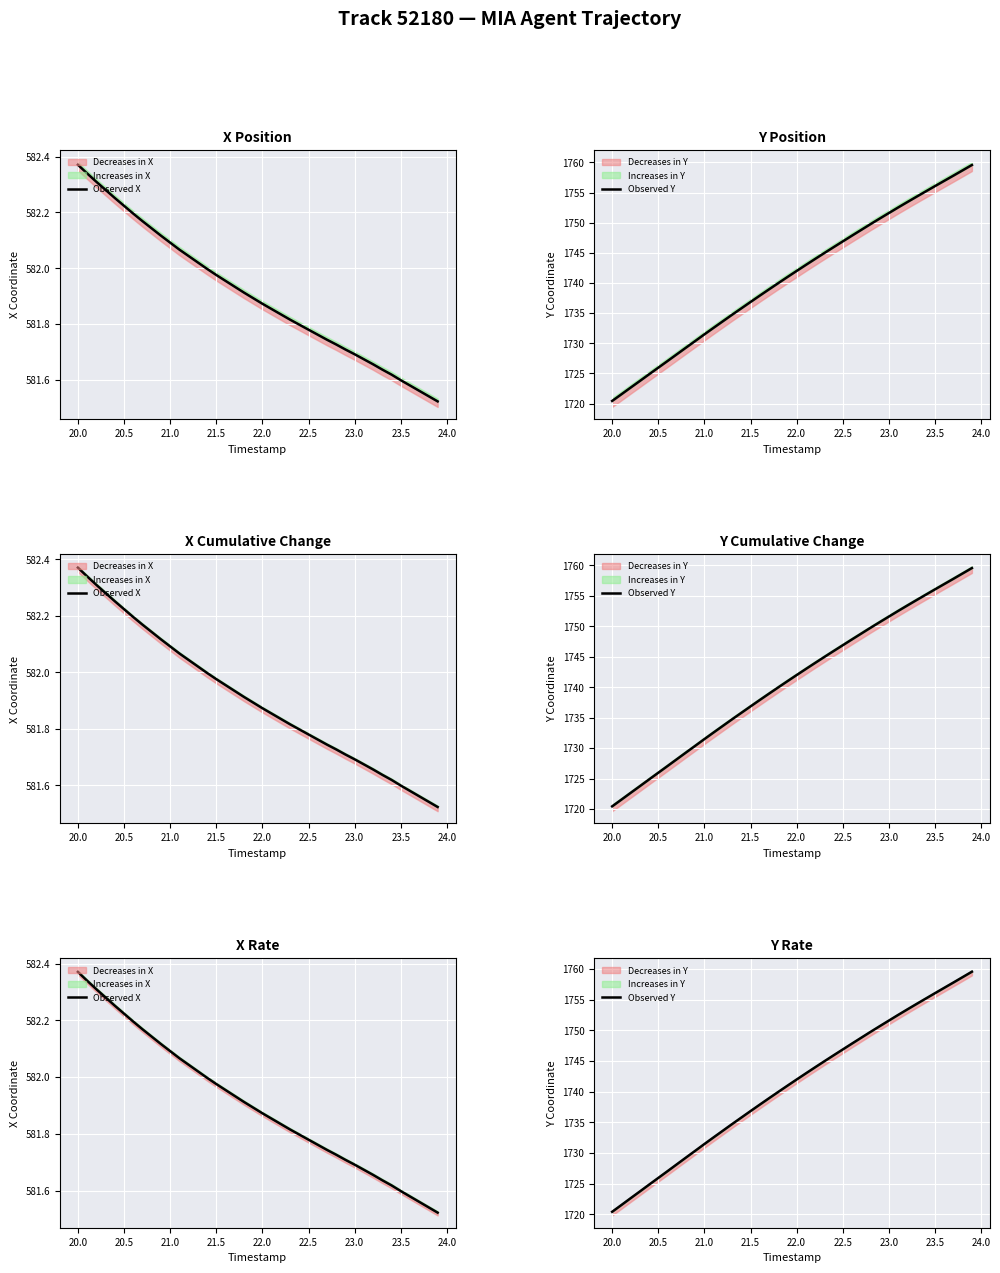

Which series has the largest total across all categories?

Observed Y